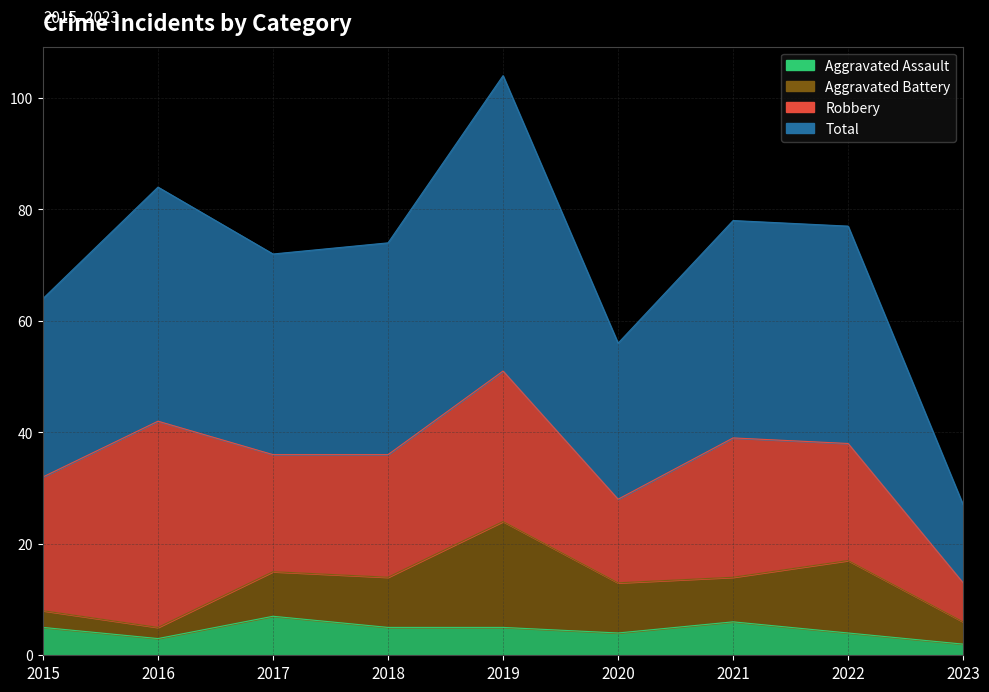

Which series has the largest total across all categories?

Total